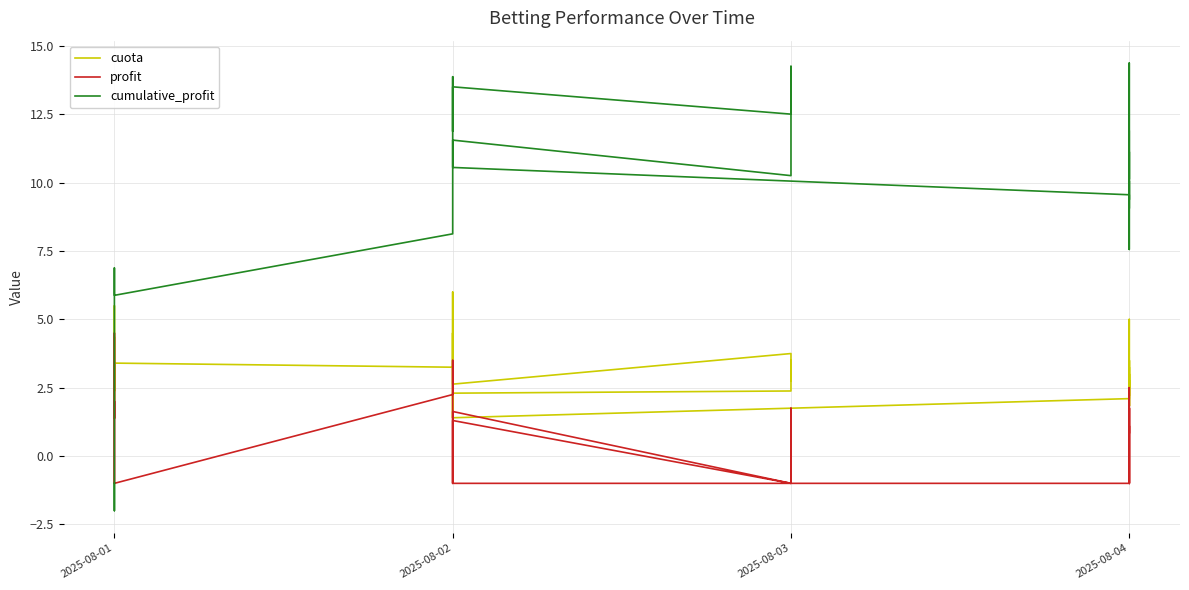

True or false: cuota has a value of 1.3 at 2025-08-01.

False